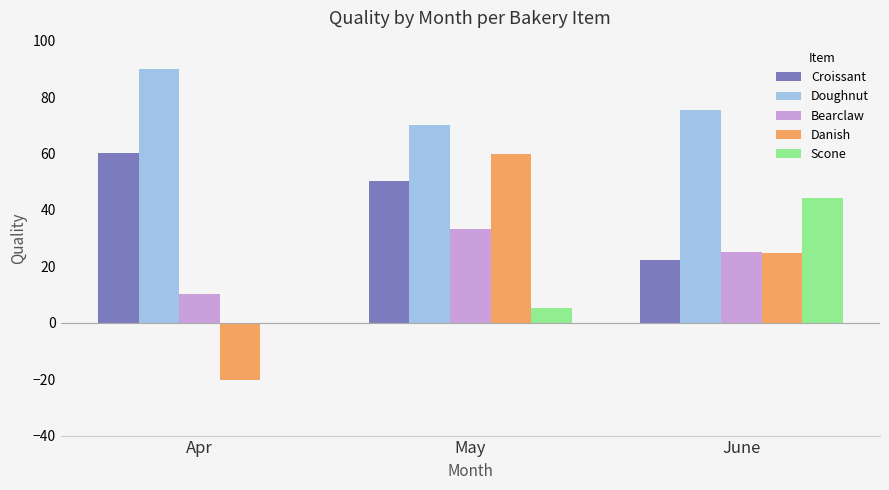

At which category does the chart reach its peak across all series?

Apr